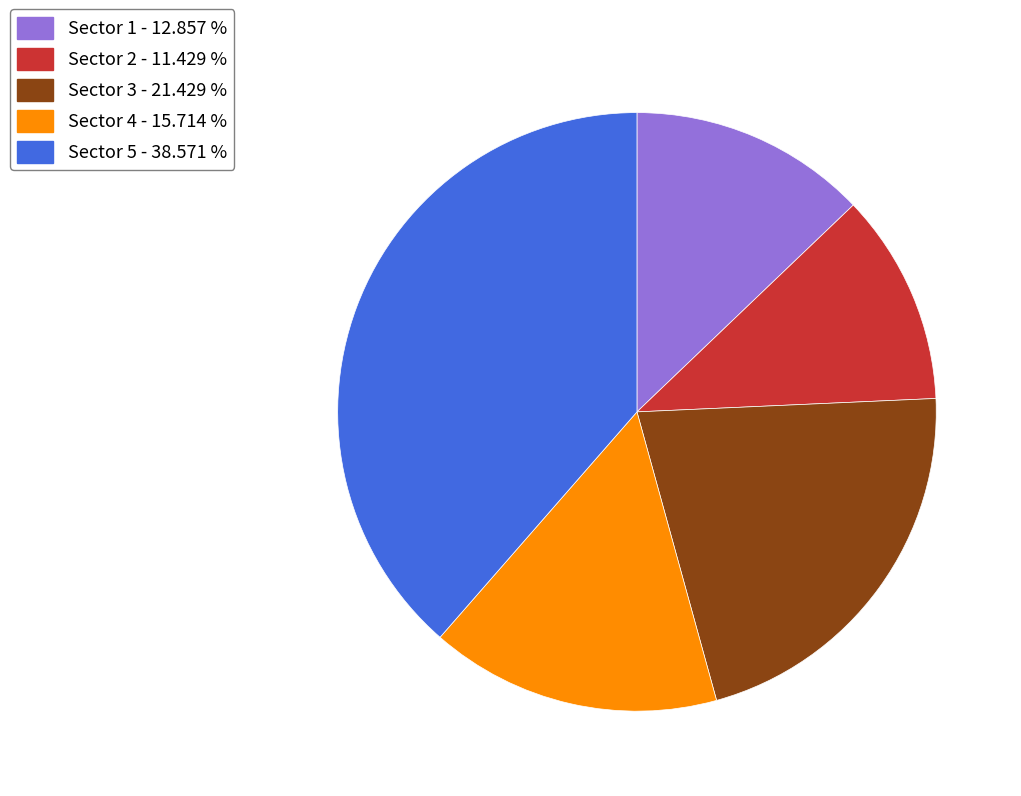

Is there any slice that represents more than half of the pie?

No